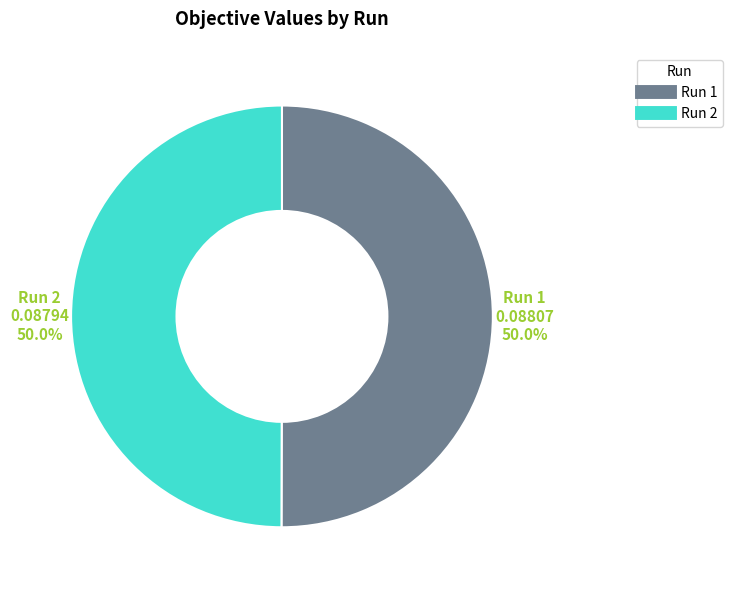

To the nearest percent, what is the average slice percentage?

50%